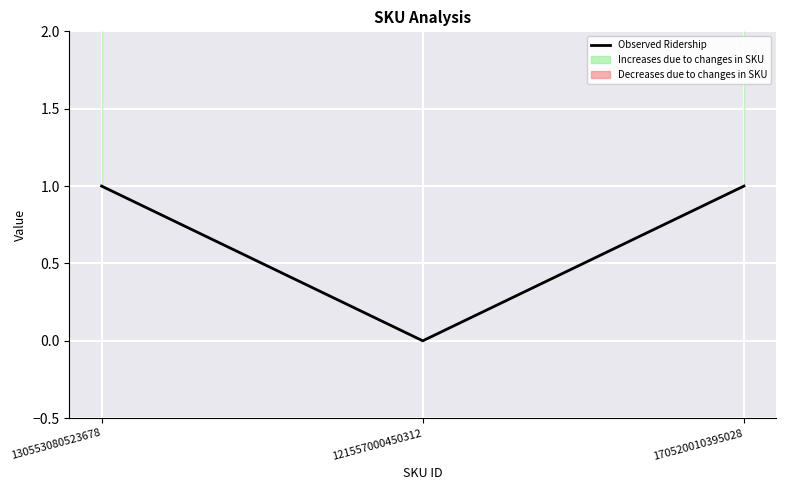

The chart shows a value of 0 at 121557000450312. True or false?

False